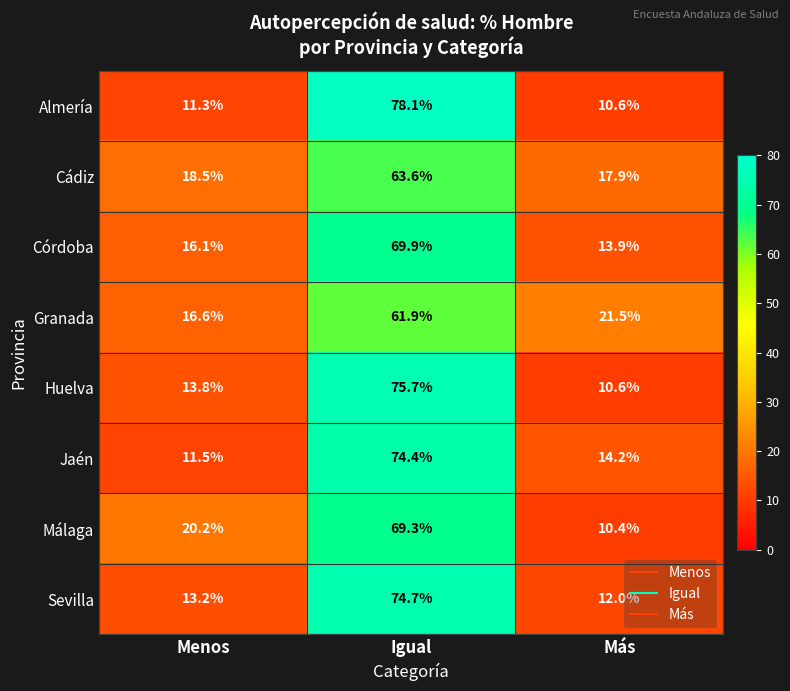

Between Igual and Más, which series saw the biggest shift?

Almería